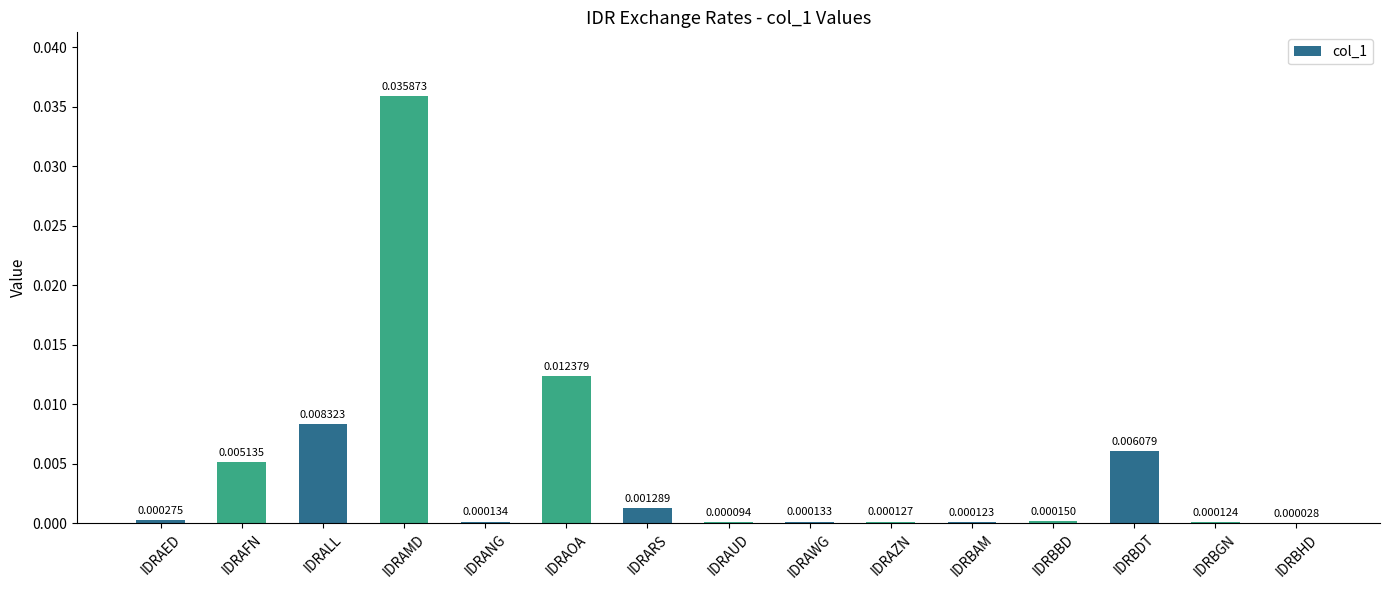

Between IDRAZN and IDRALL, which is larger?

IDRALL